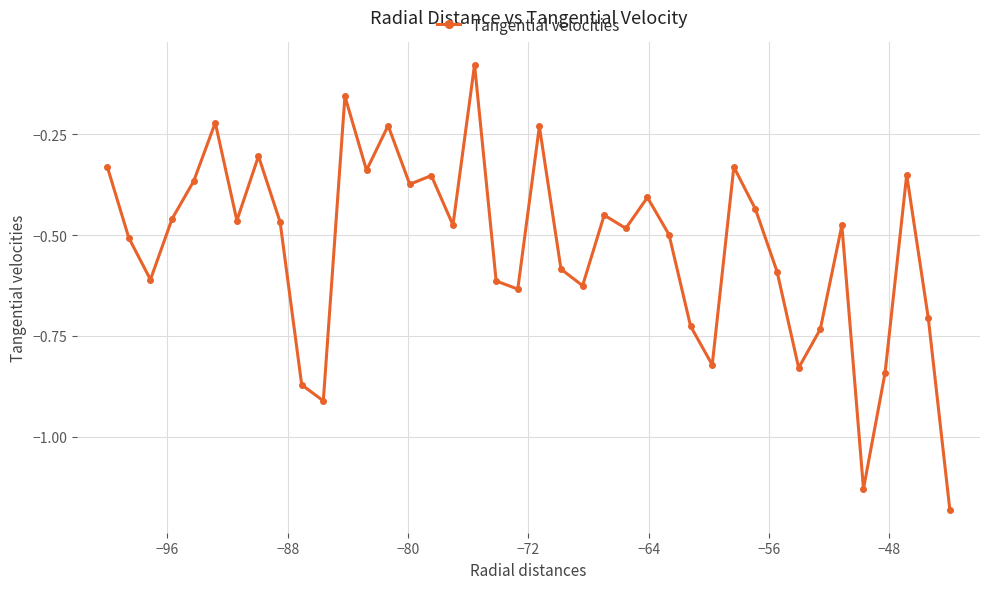

What is the difference between the second highest and minimum values?

1.0